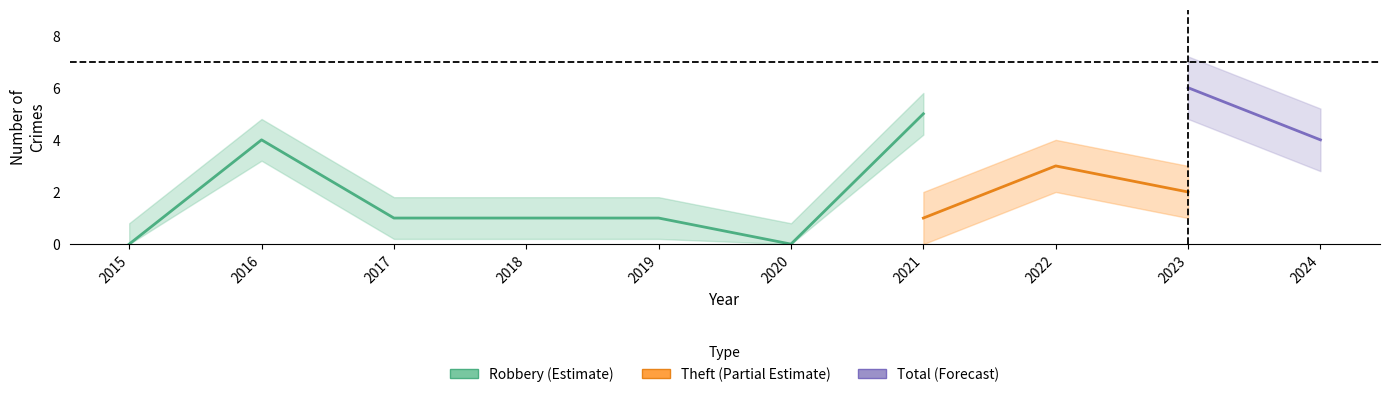

The value of Theft at 2019 is 1. True or false?

False